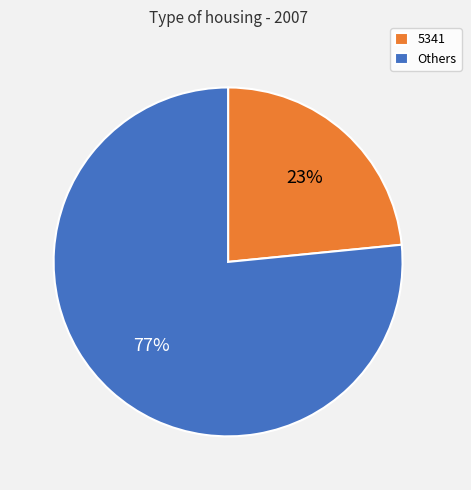

Rank the categories by value from lowest to highest.

5341, Others